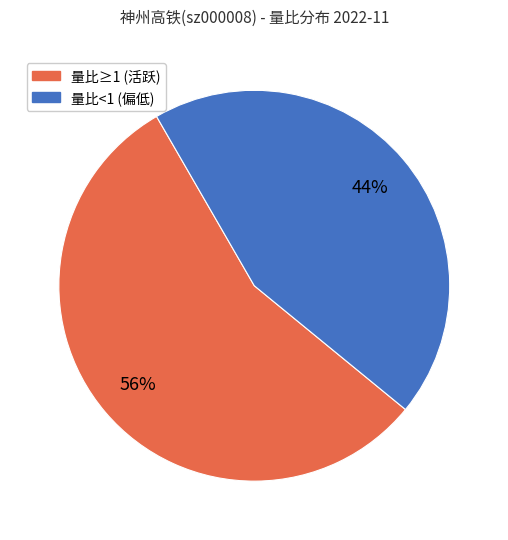

Is the sum of 量比<1 (偏低) and 量比≥1 (活跃) greater than half?

Yes